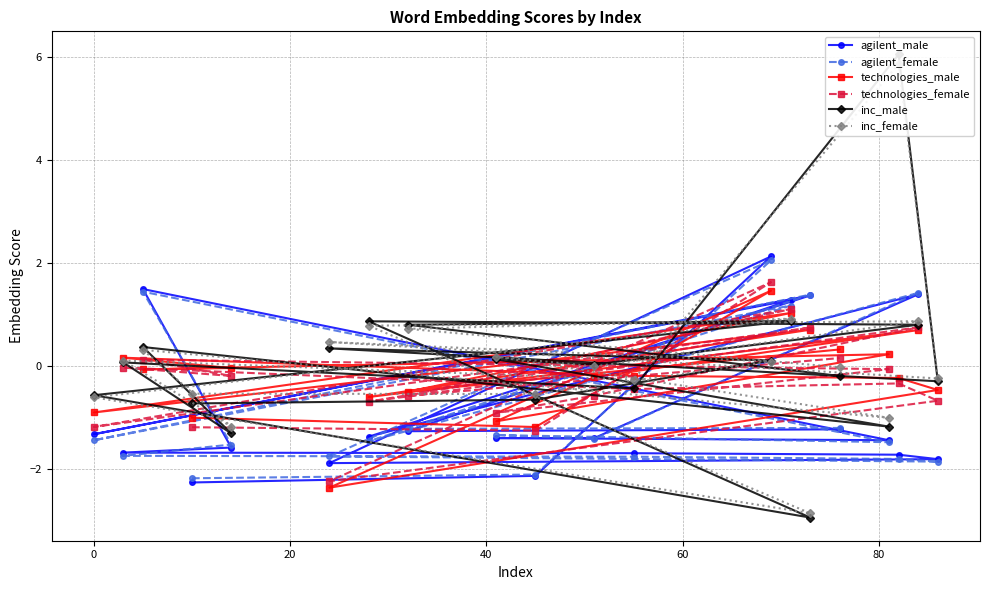

What is the value of the agilent_female point at the 6th from the left?

-1.8